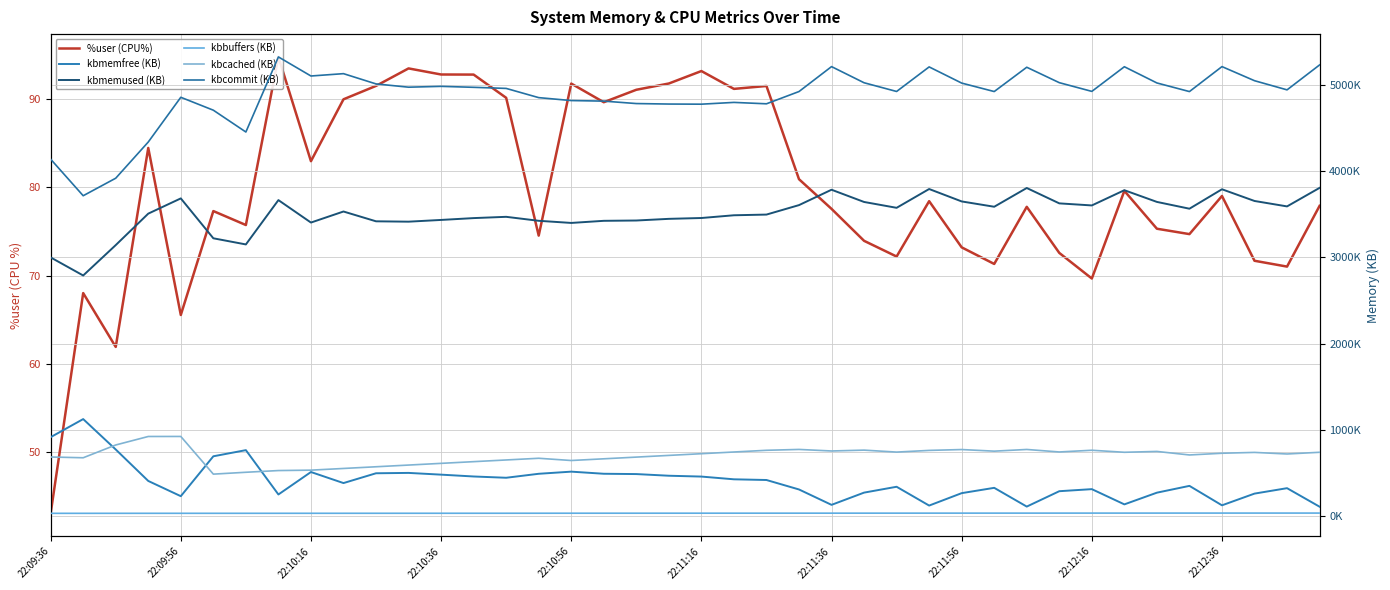

What are all the series names shown in the legend?

%user (CPU%), kbmemfree (KB), kbmemused (KB), kbbuffers (KB), kbcached (KB), kbcommit (KB)